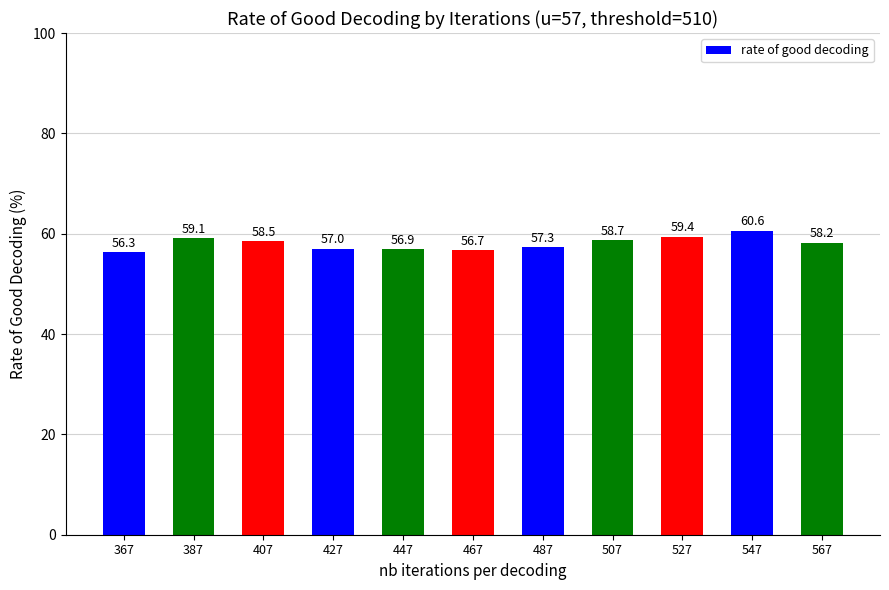

Count the number of data series in this chart.

1